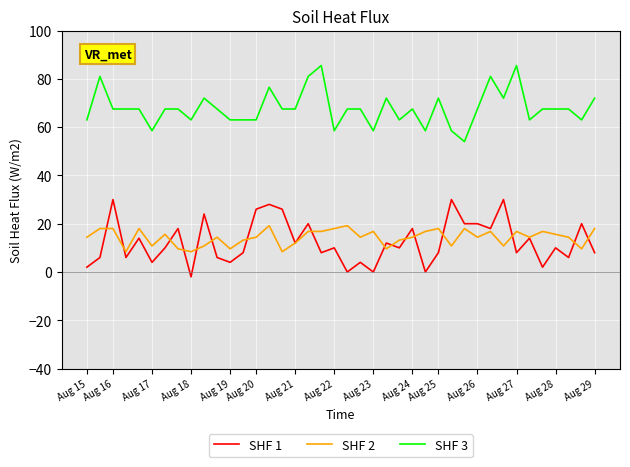

What is the minimum value for SHF 2?

8.4